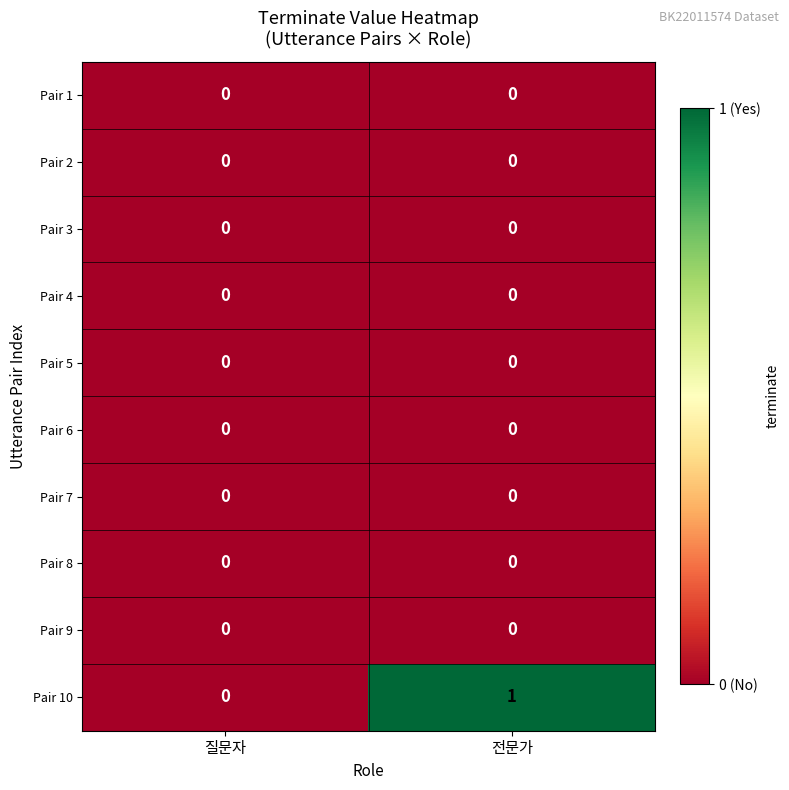

Which label corresponds to the largest value in the chart?

전문가